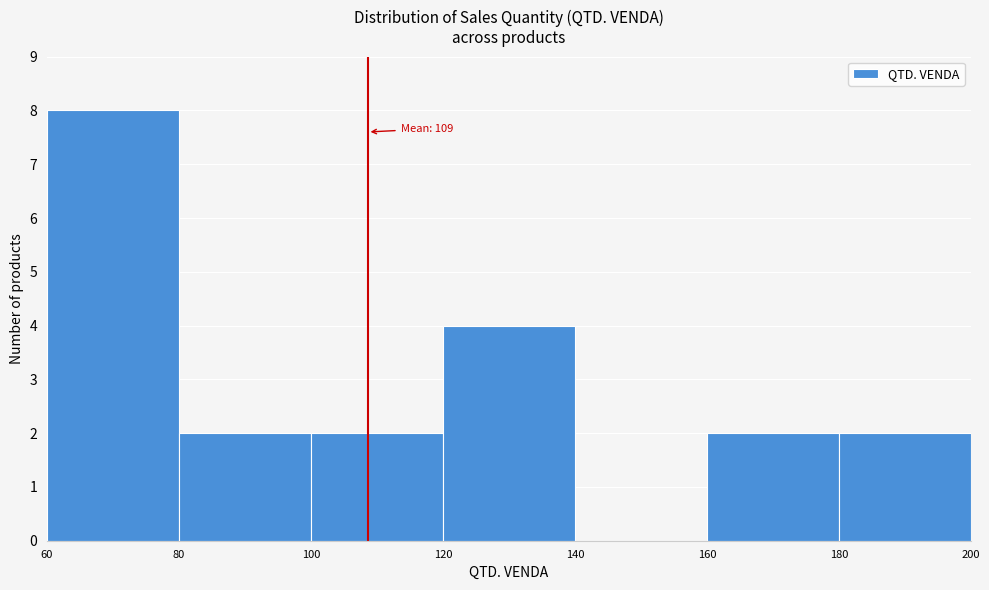

Which range on the x-axis has the tallest bar?

60 to 80